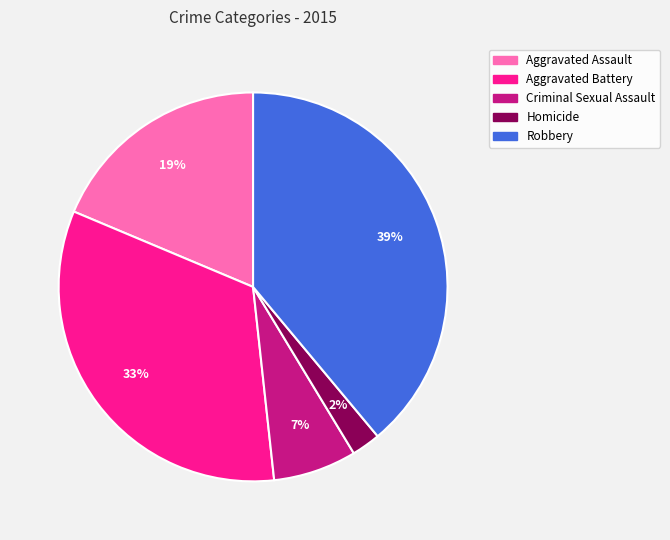

To the nearest percent, what portion does Criminal Sexual Assault represent?

7%